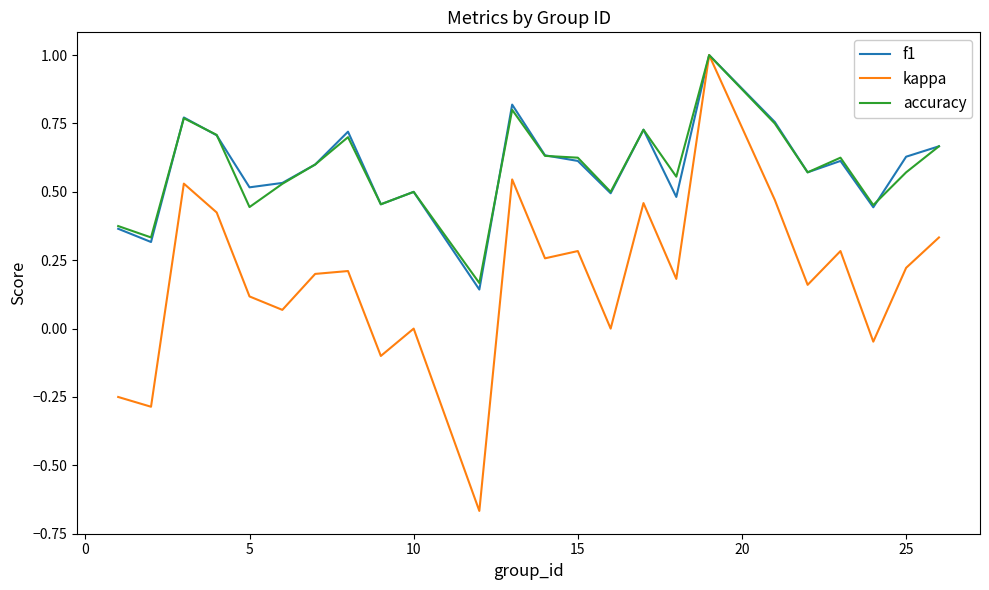

What are all the series names shown in the legend?

f1, kappa, accuracy